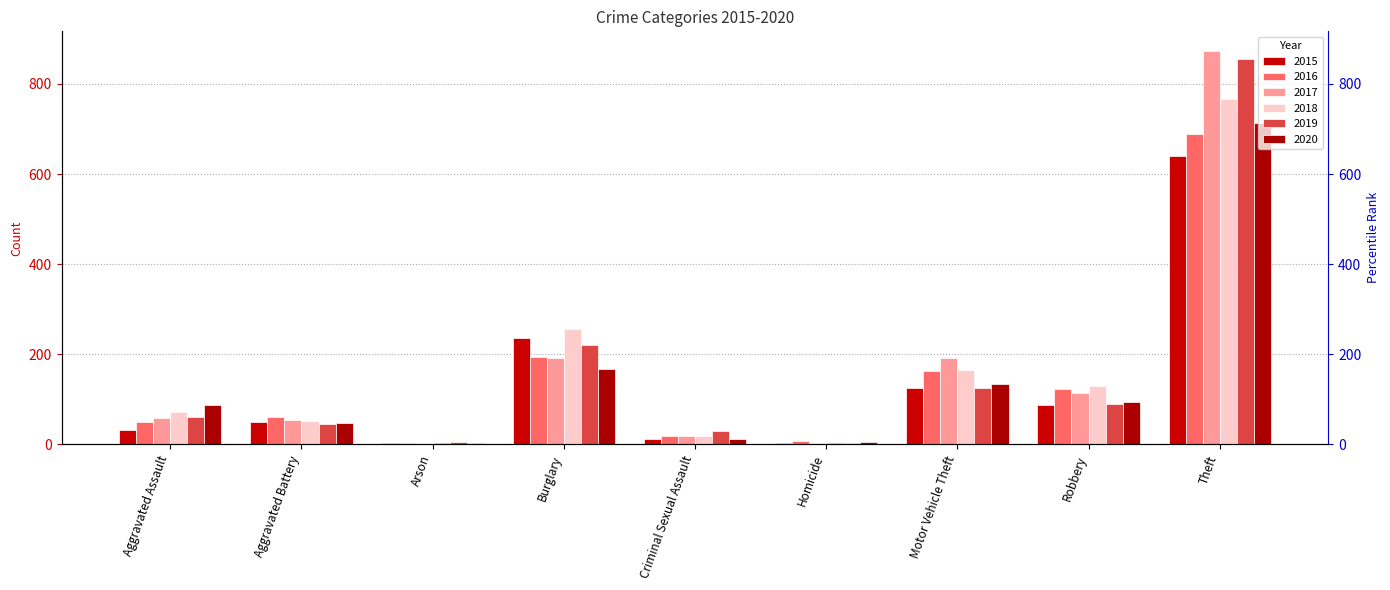

At which label is 2017 closest to 437?

Burglary